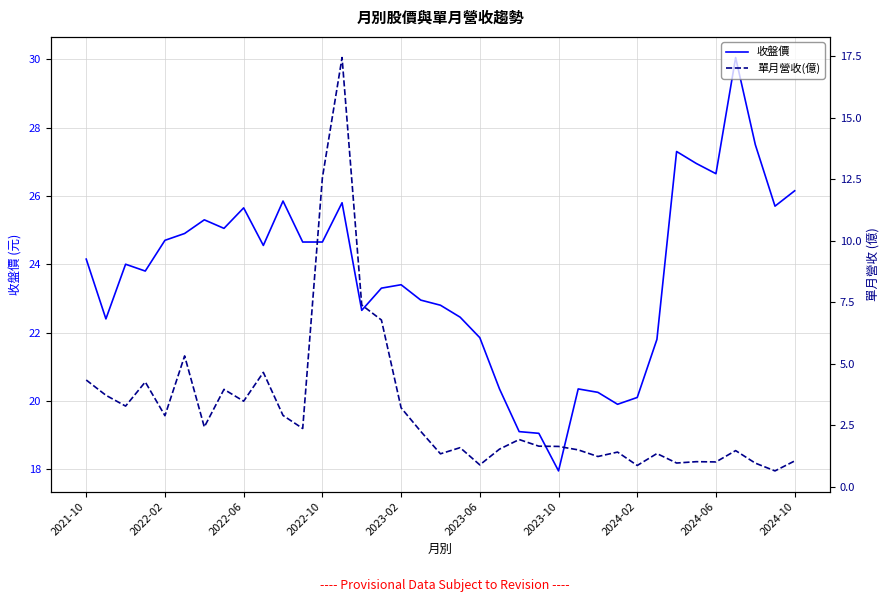

True or false: 收盤價 has a value of 42.9 at 2022-02.

False